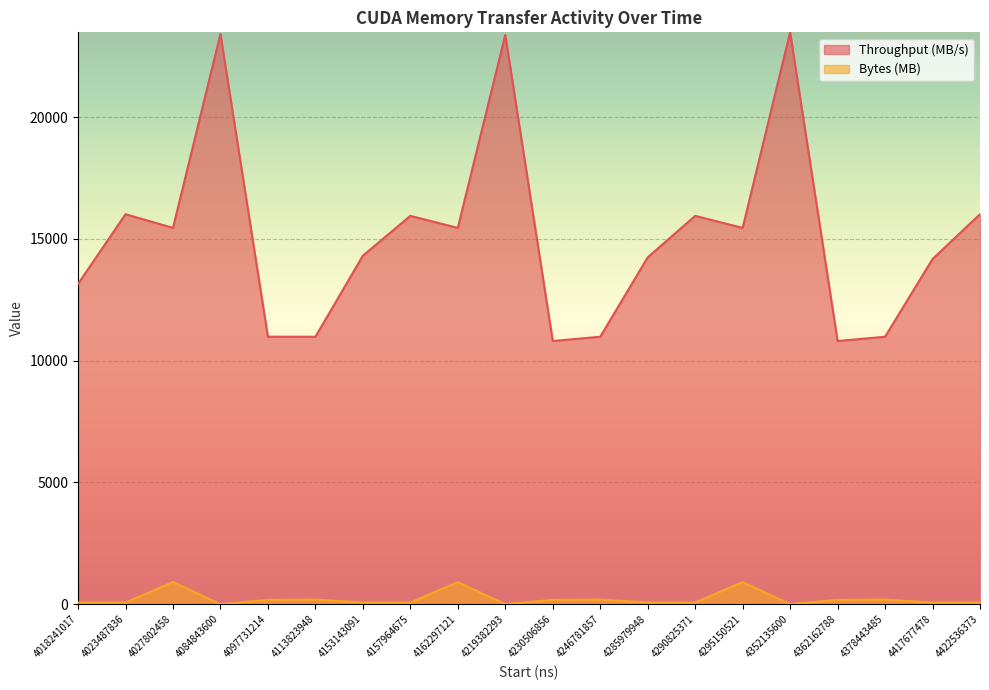

Which label corresponds to the smallest value in the chart?

4084843600